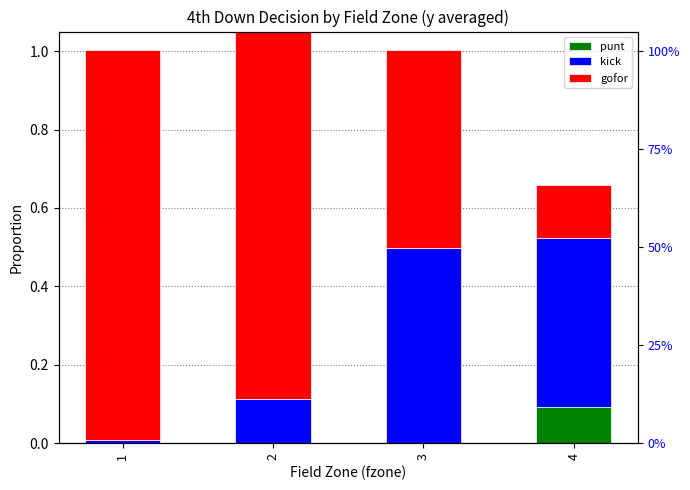

What is the difference between the maximum and second lowest values in the kick series?

0.4